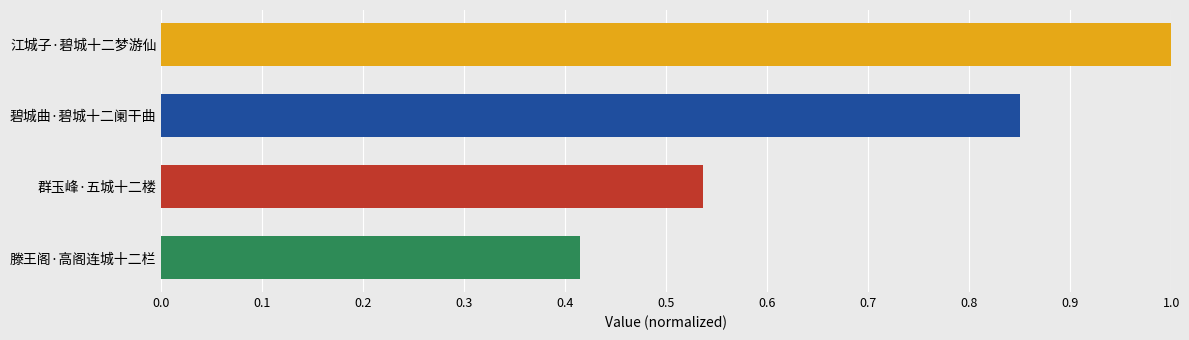

Rank the categories by value from highest to lowest.

江城子·碧城十二梦游仙, 碧城曲·碧城十二阑干曲, 群玉峰·五城十二楼, 滕王阁·高阁连城十二栏